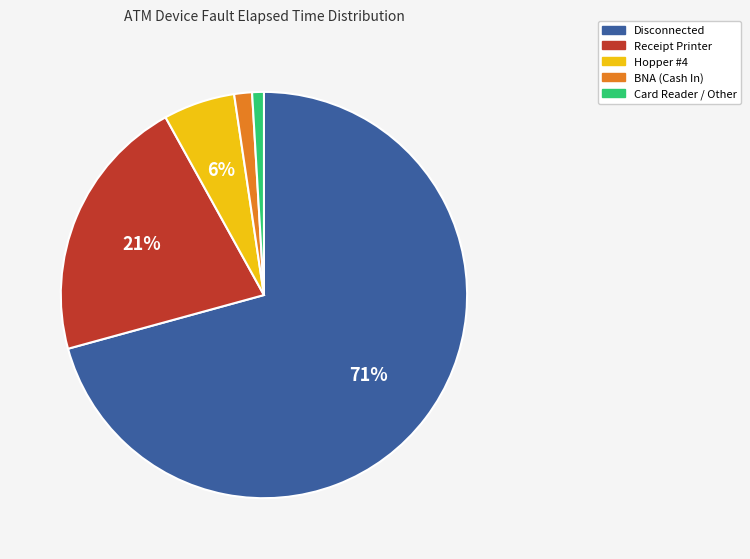

Does any single category account for the majority?

Yes